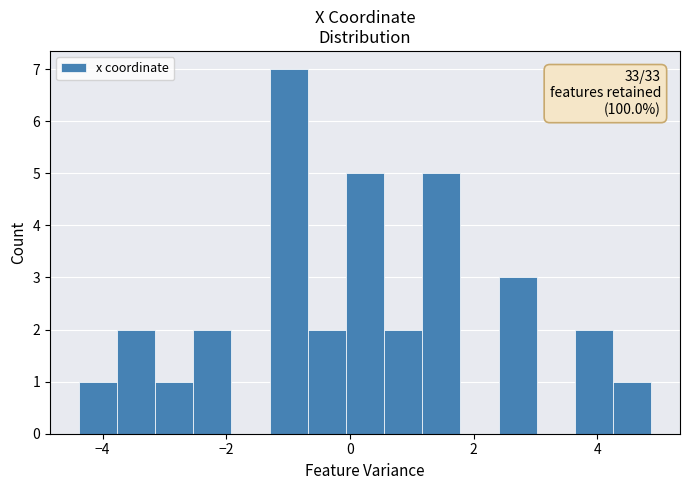

Read against the x-axis, roughly where is the centre of the tallest bar?

-1.0